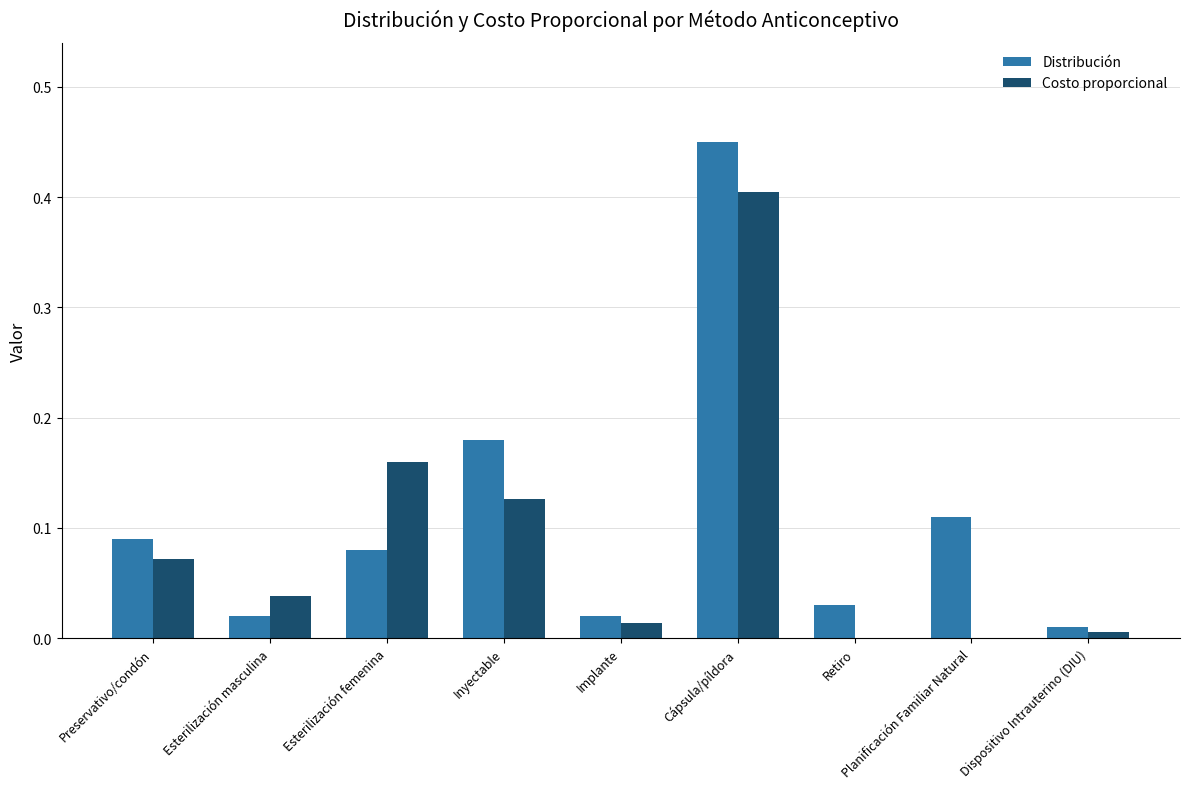

At which category is the sum across all series the highest?

Cápsula/píldora